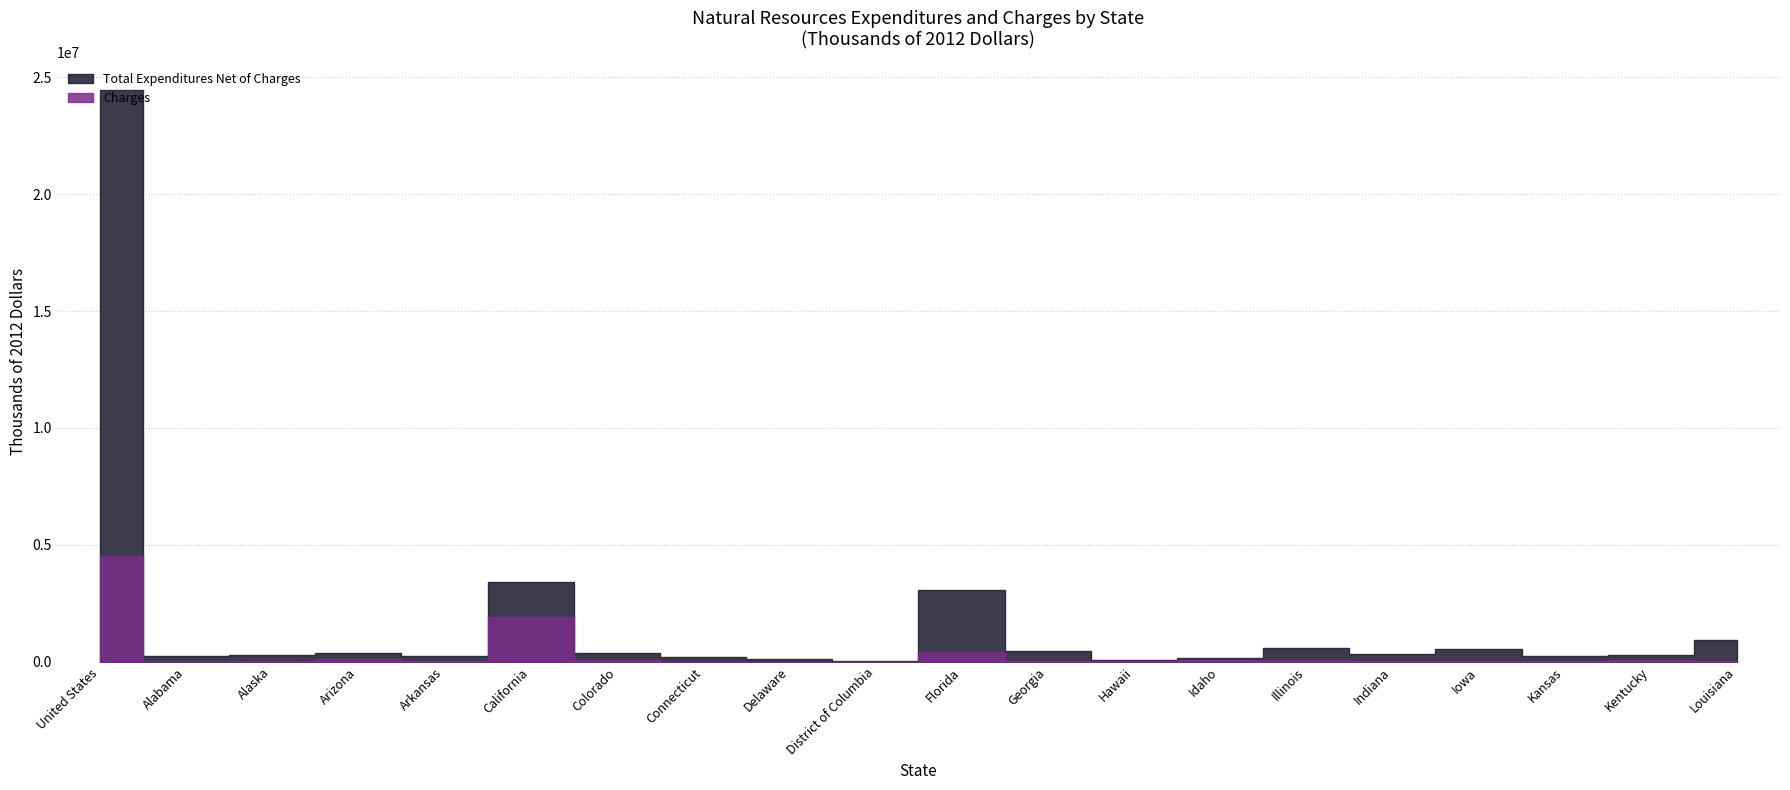

What is the sum of the Total Expenditures Net of Charges values at Illinois and California?

3992884